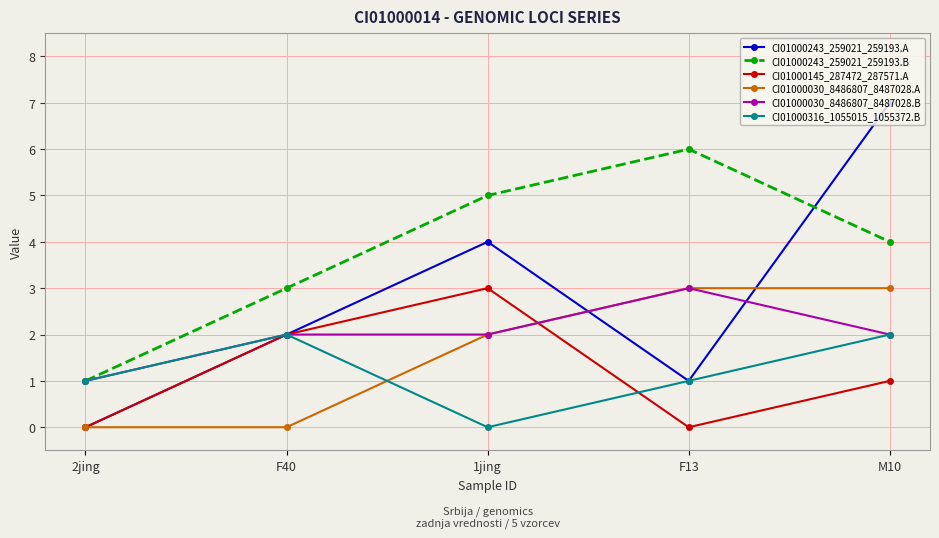

After their last crossing, which series has the higher values: CI01000243_259021_259193.B or CI01000243_259021_259193.A?

CI01000243_259021_259193.A